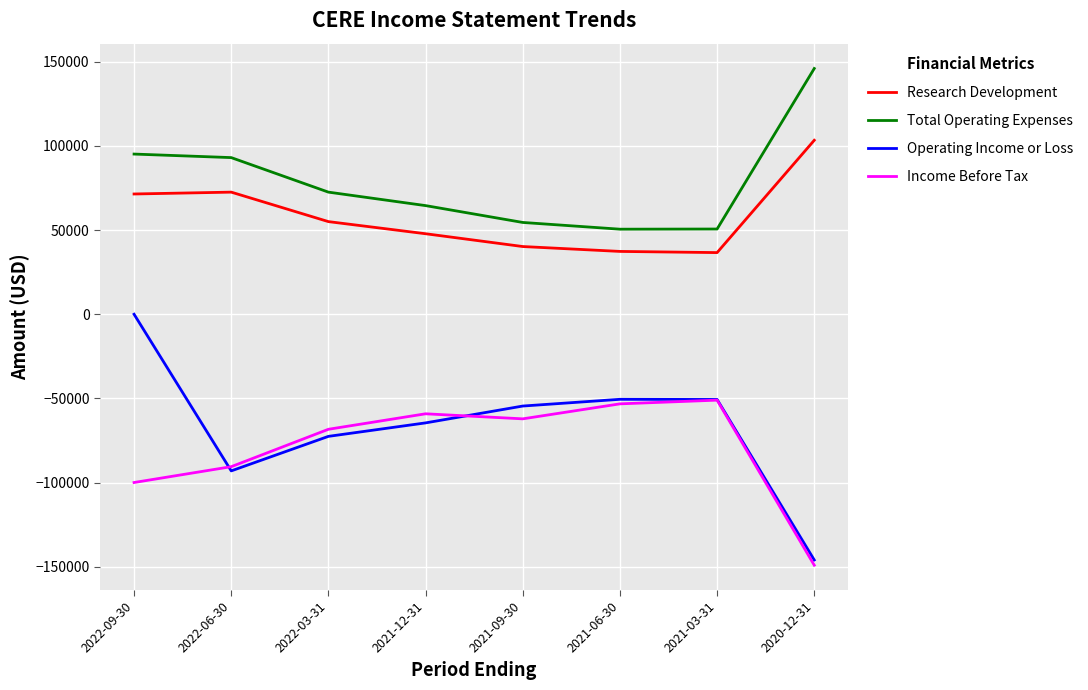

The value of Operating Income or Loss at 2022-06-30 is -93000. True or false?

True